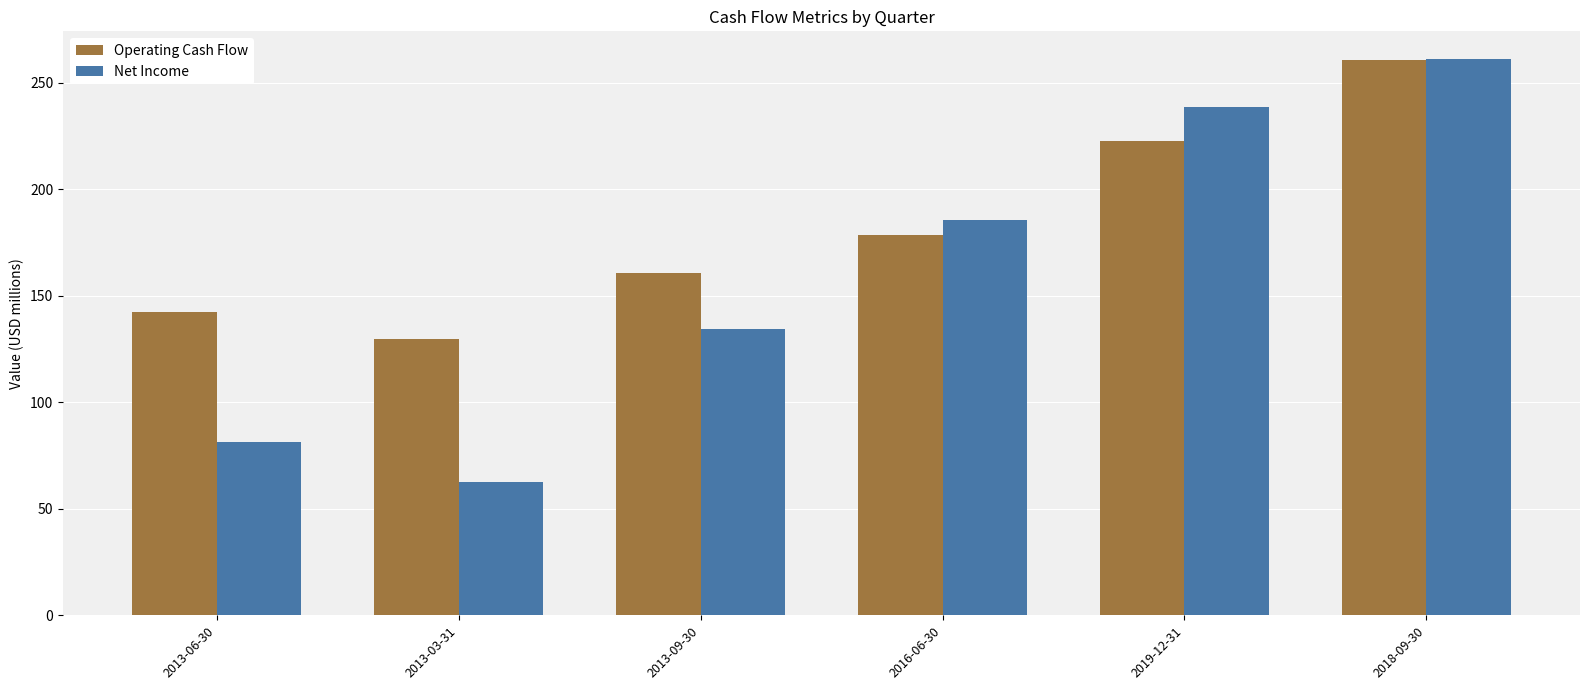

Count the number of categories in the chart.

6